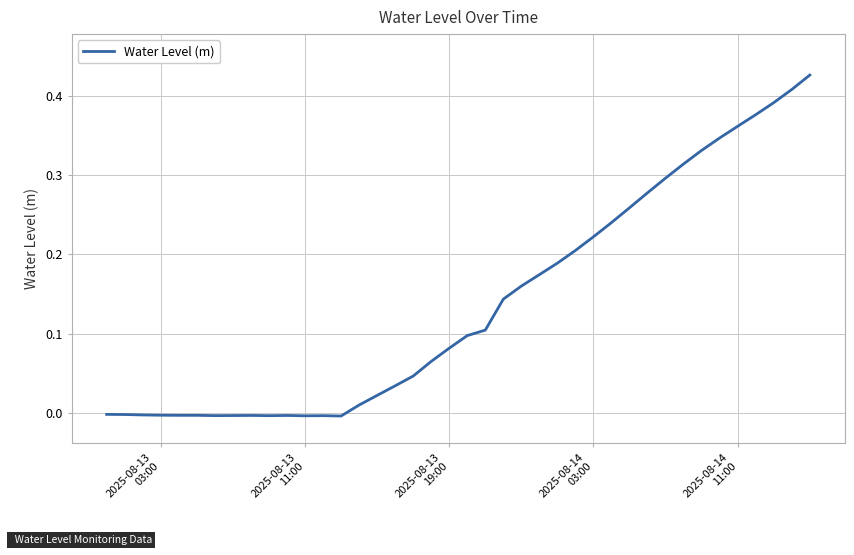

Does the chart have visible grid lines?

Yes